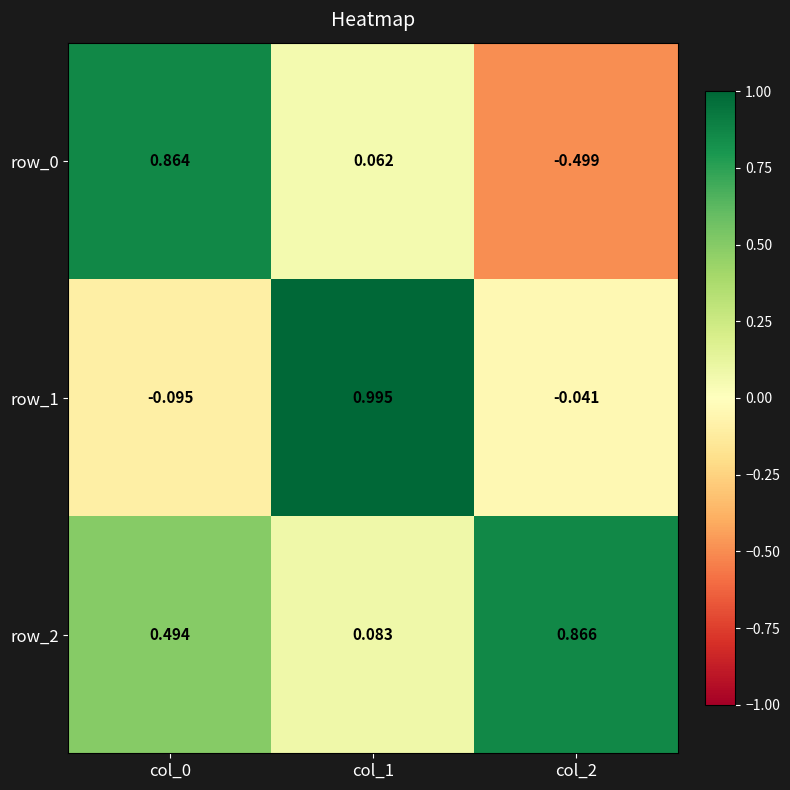

How many data points in row_1 are above 0?

1